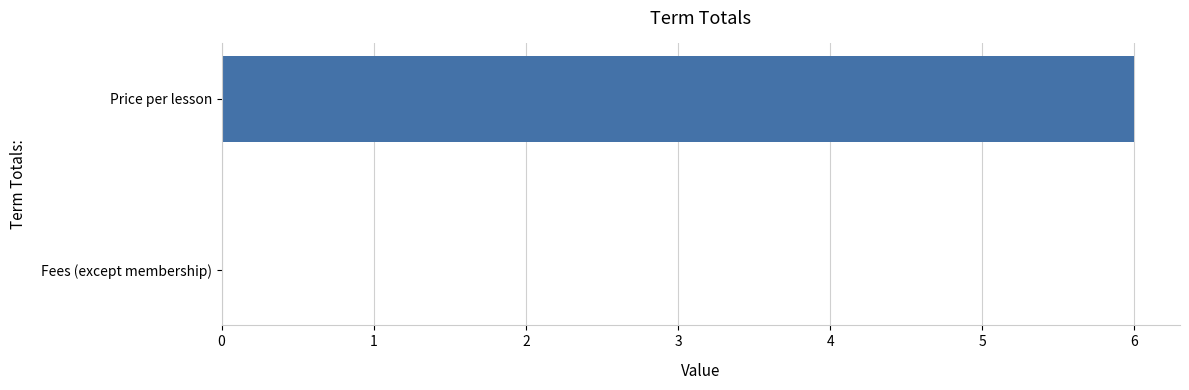

Read the value at Price per lesson.

6